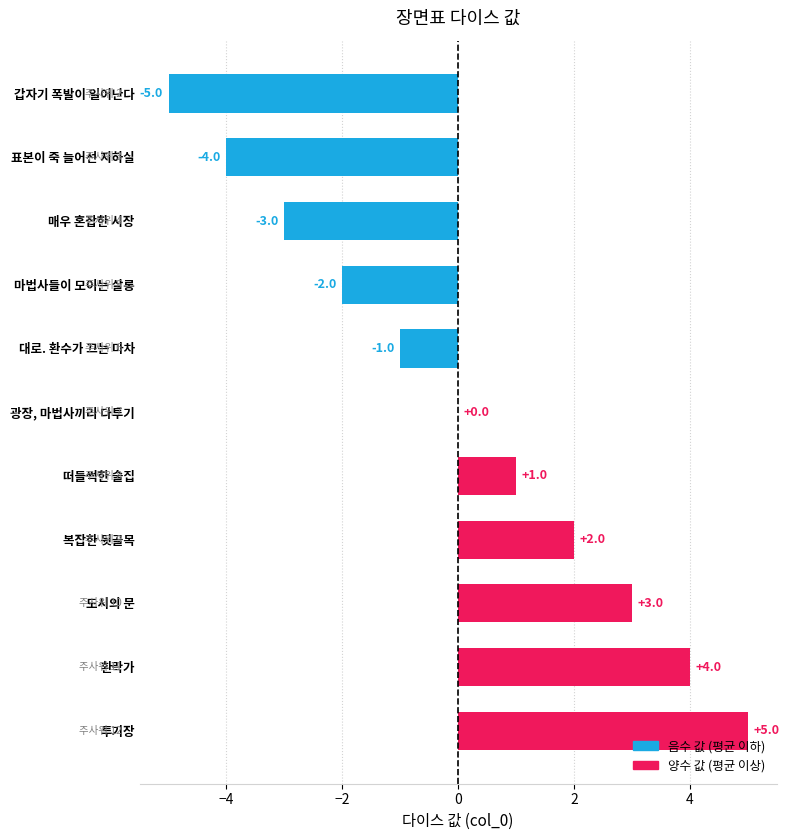

What is the sum of the values at 복잡한 뒷골목 and 투기장?

7